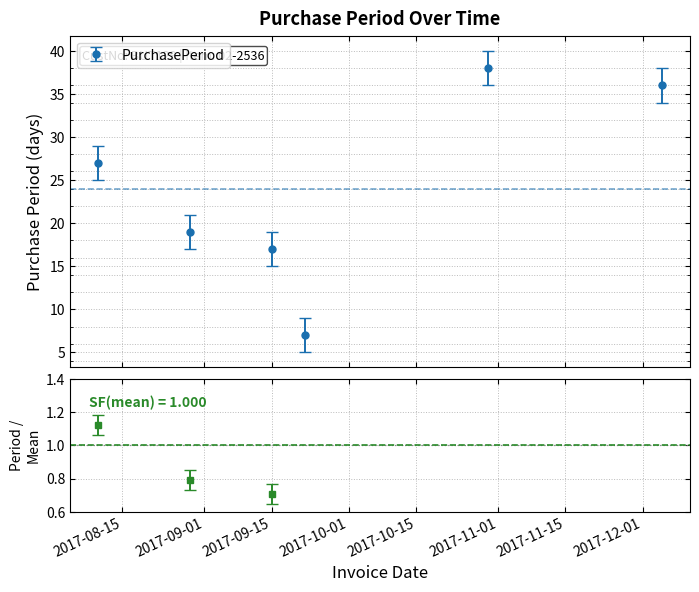

The chart shows a value of 7 at 2017-09-22. True or false?

True